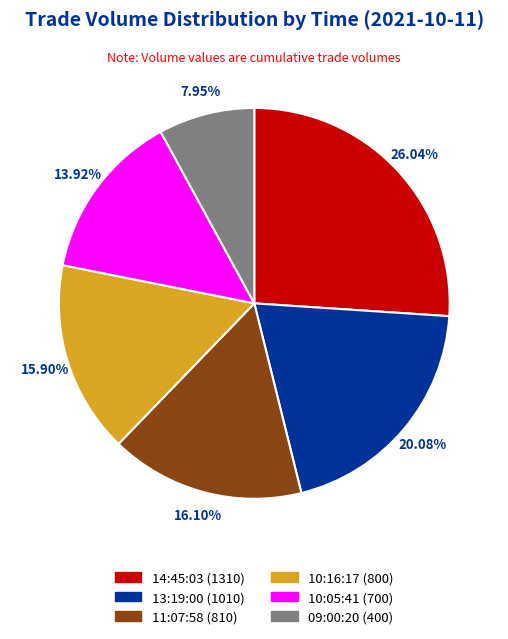

Does any single category account for the majority?

No